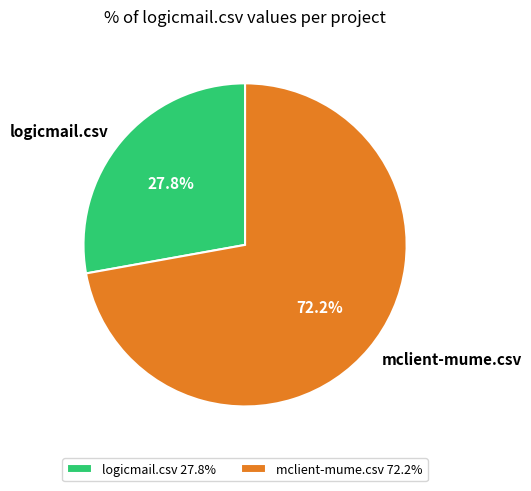

What is the largest slice in the pie chart?

mclient-mume.csv